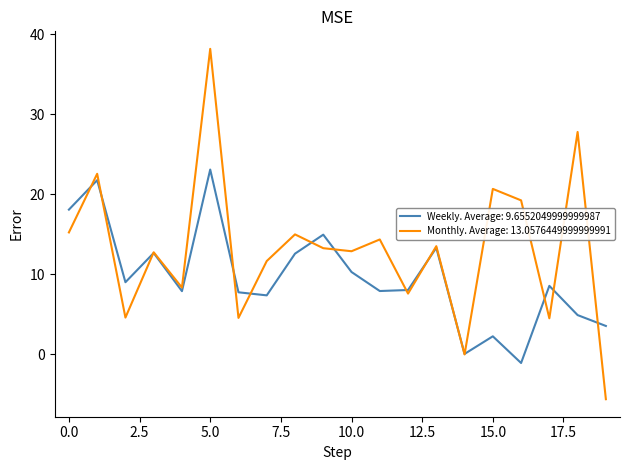

What is the smallest value displayed?

-5.6